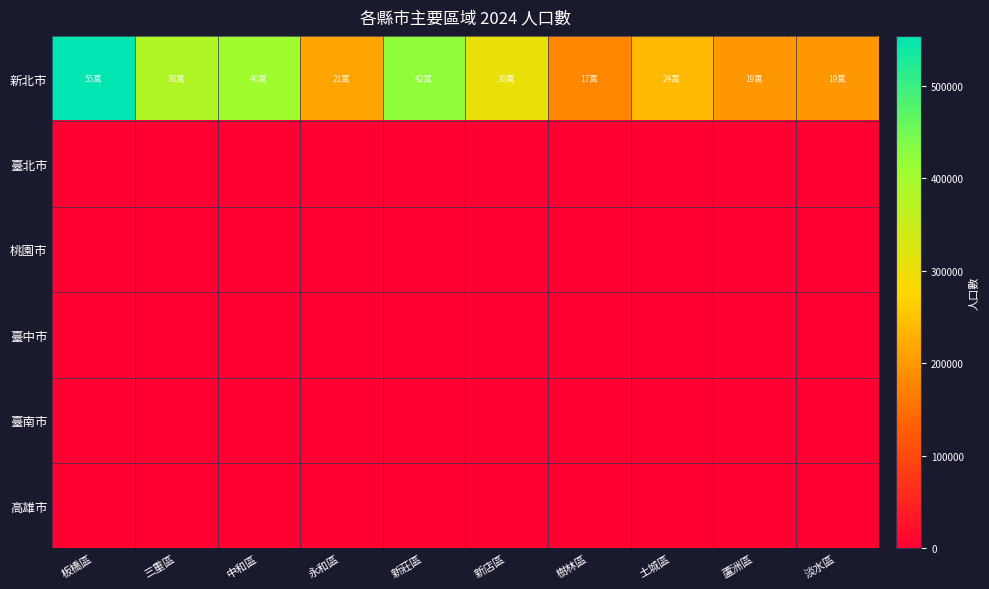

Reading left to right, extract all data points from this chart.

新北市: 板橋區=554011	三重區=383382	中和區=406221	永和區=213831	新莊區=423786	新店區=306524	樹林區=179249	土城區=241144	蘆洲區=198608	淡水區=199604
臺北市: 板橋區=0	三重區=0	中和區=0	永和區=0	新莊區=0	新店區=0	樹林區=0	土城區=0	蘆洲區=0	淡水區=0
桃園市: 板橋區=0	三重區=0	中和區=0	永和區=0	新莊區=0	新店區=0	樹林區=0	土城區=0	蘆洲區=0	淡水區=0
臺中市: 板橋區=0	三重區=0	中和區=0	永和區=0	新莊區=0	新店區=0	樹林區=0	土城區=0	蘆洲區=0	淡水區=0
臺南市: 板橋區=0	三重區=0	中和區=0	永和區=0	新莊區=0	新店區=0	樹林區=0	土城區=0	蘆洲區=0	淡水區=0
高雄市: 板橋區=0	三重區=0	中和區=0	永和區=0	新莊區=0	新店區=0	樹林區=0	土城區=0	蘆洲區=0	淡水區=0